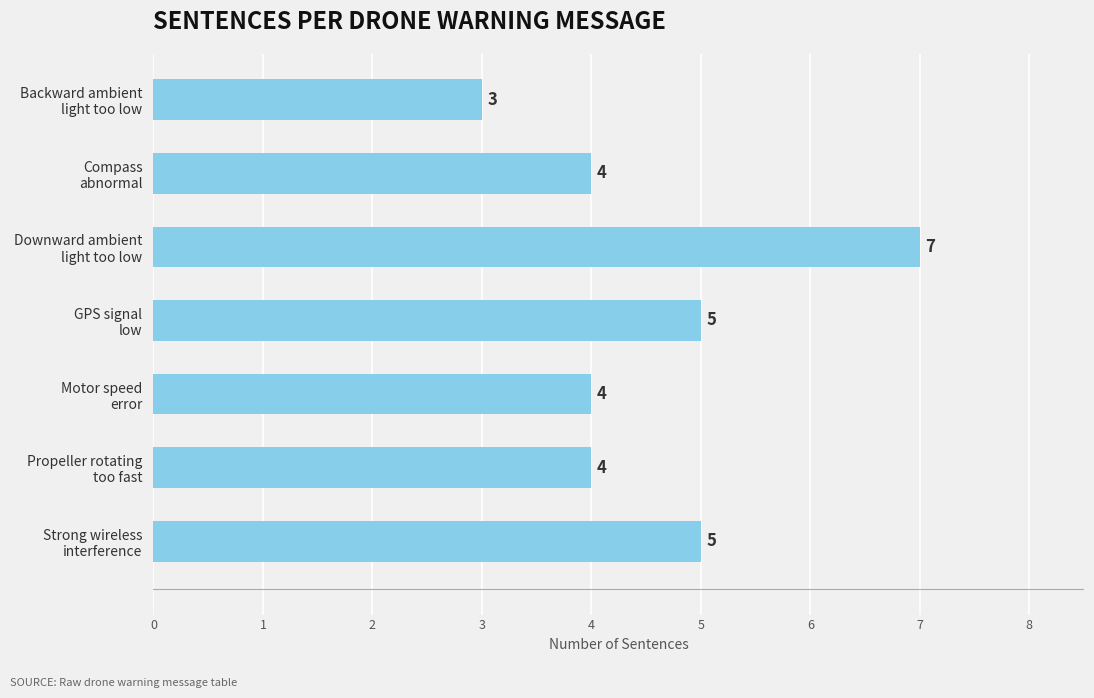

Count the values in the range 4 to 5.

5